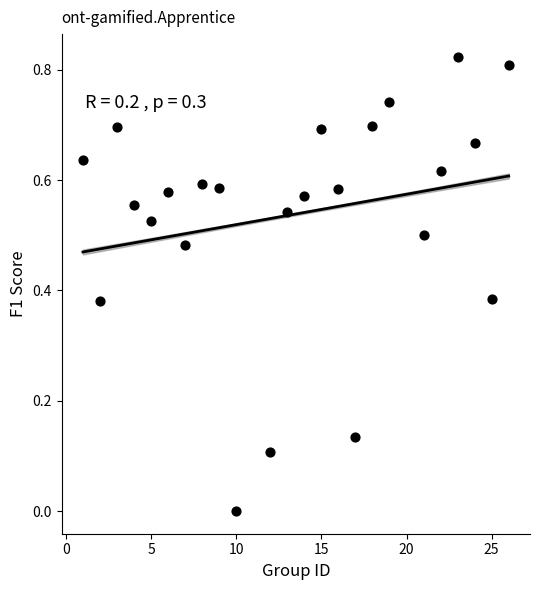

What is the range of X values (max minus min)?

25.0